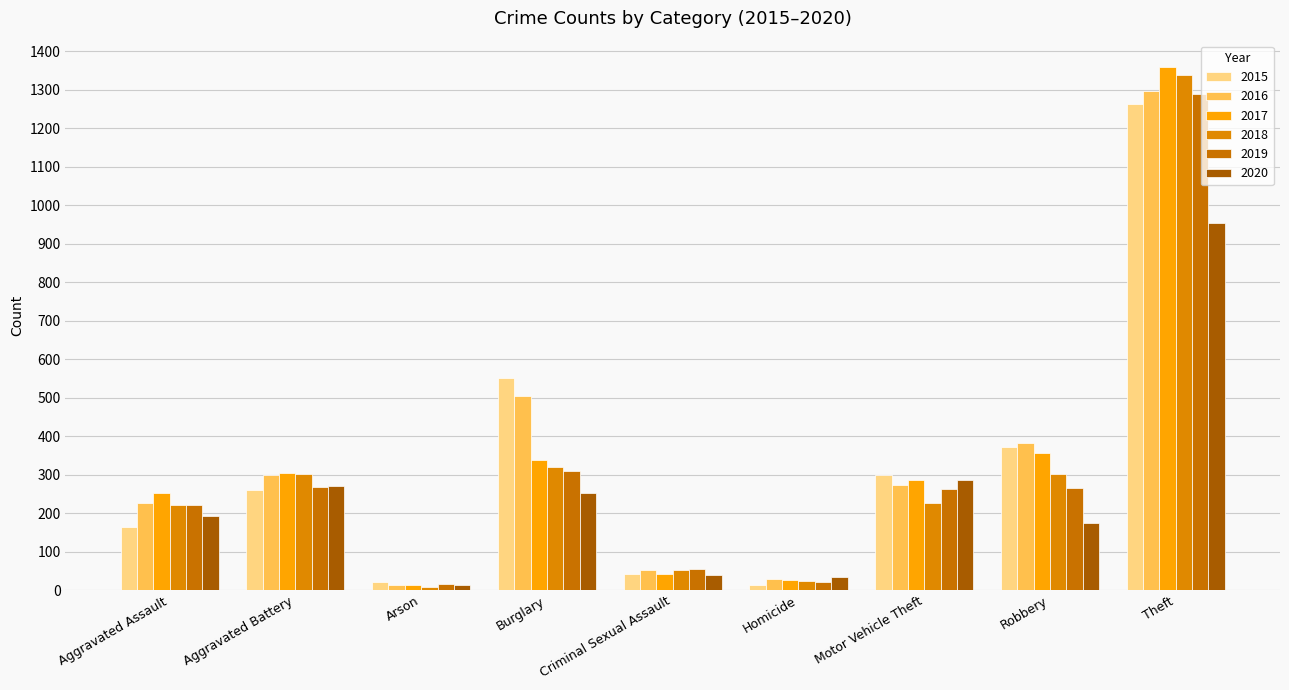

The 2019 series shows 308 at Burglary. True or false?

True